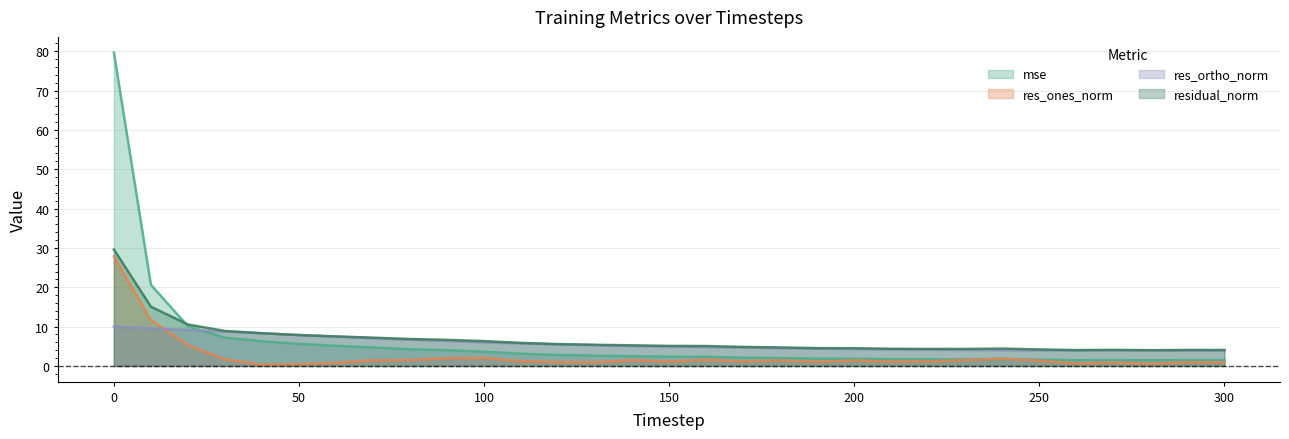

What are all the series names shown in the legend?

mse, res_ones_norm, res_ortho_norm, residual_norm